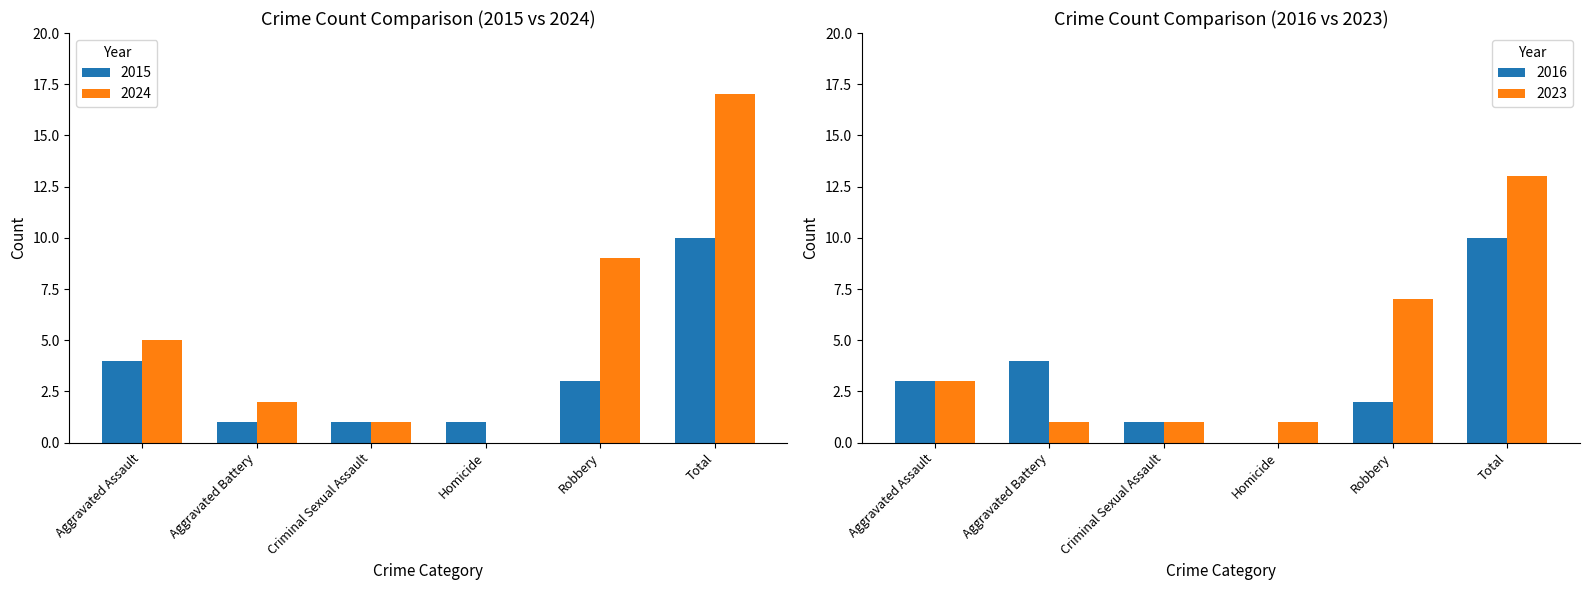

Which series has the largest total across all categories?

2024